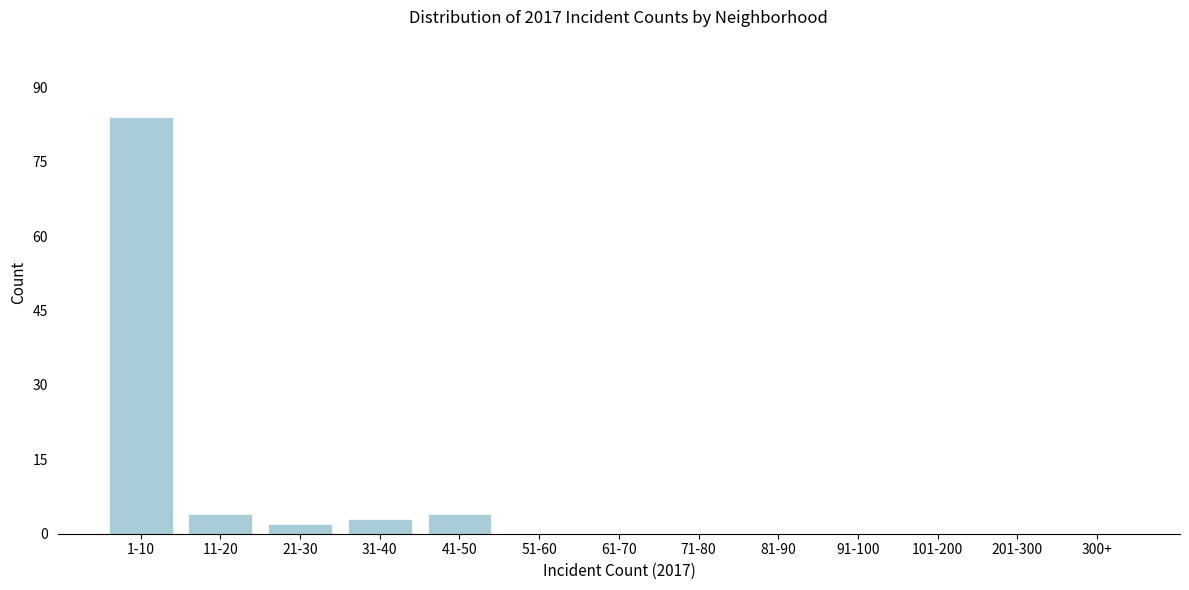

Reading left to right, extract all data points from this chart.

1-10=84	11-20=4	21-30=2	31-40=3	41-50=4	51-60=0	61-70=0	71-80=0	81-90=0	91-100=0	101-200=0	201-300=0	300+=0